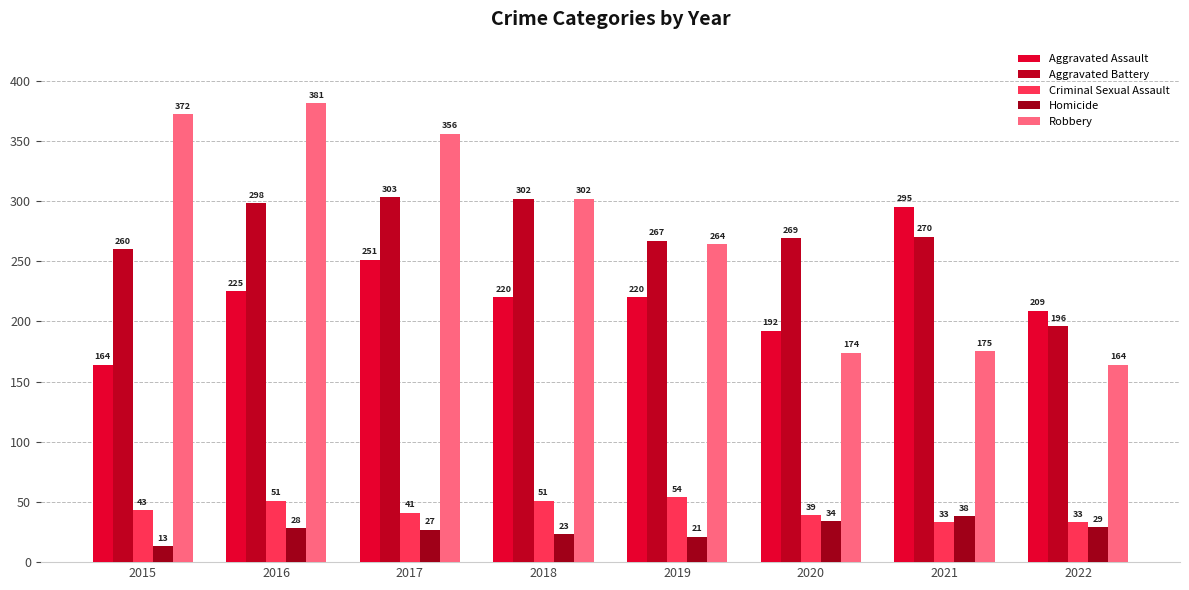

Reading left to right, list all the values displayed in this chart.

Aggravated Assault: 2015=164	2016=225	2017=251	2018=220	2019=220	2020=192	2021=295	2022=209
Aggravated Battery: 2015=260	2016=298	2017=303	2018=302	2019=267	2020=269	2021=270	2022=196
Criminal Sexual Assault: 2015=43	2016=51	2017=41	2018=51	2019=54	2020=39	2021=33	2022=33
Homicide: 2015=13	2016=28	2017=27	2018=23	2019=21	2020=34	2021=38	2022=29
Robbery: 2015=372	2016=381	2017=356	2018=302	2019=264	2020=174	2021=175	2022=164